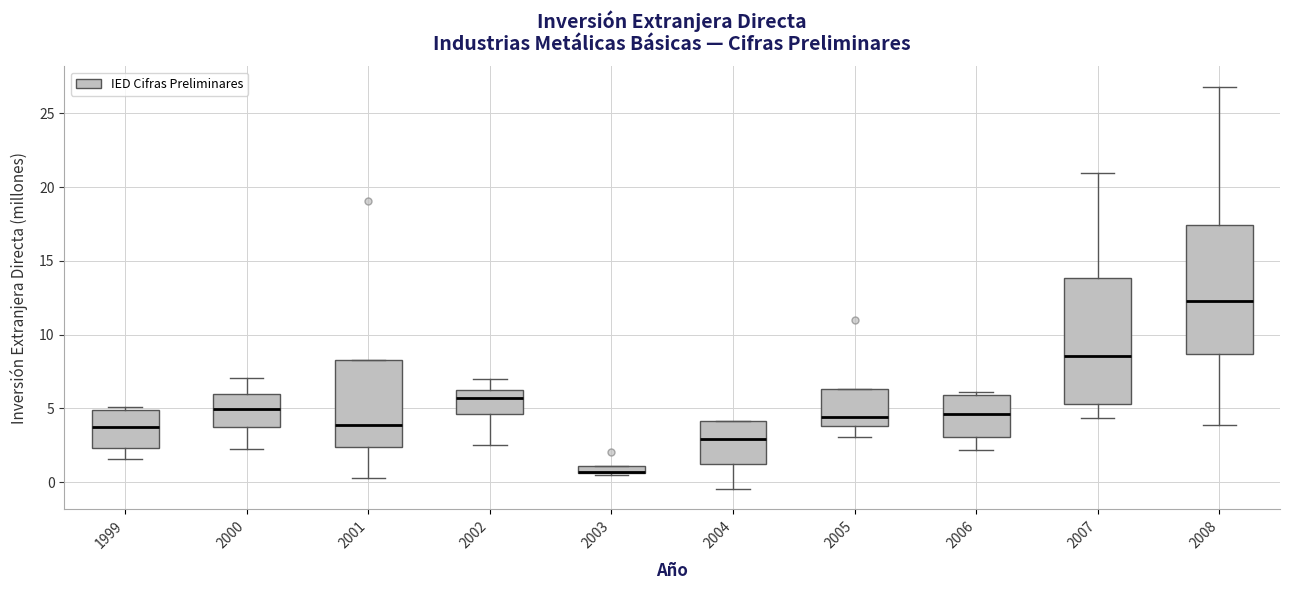

Where is the lower edge of the box at x = 2002 on the y-axis? The values are not printed on the chart, so give them approximately, as read against the axis.

4.5